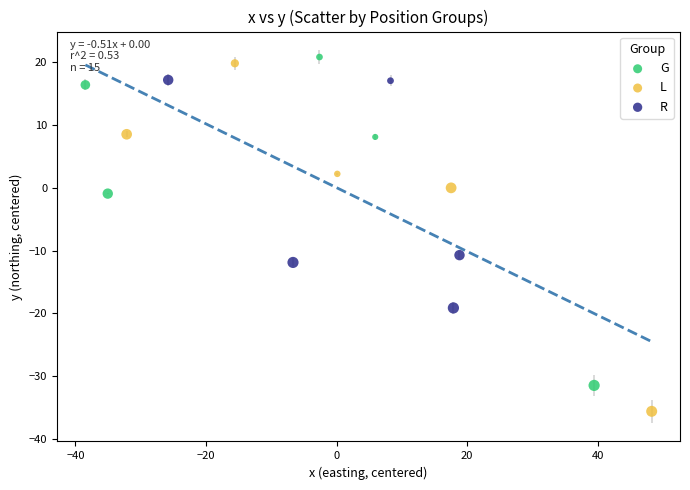

Which series contains the lowest Y value?

L